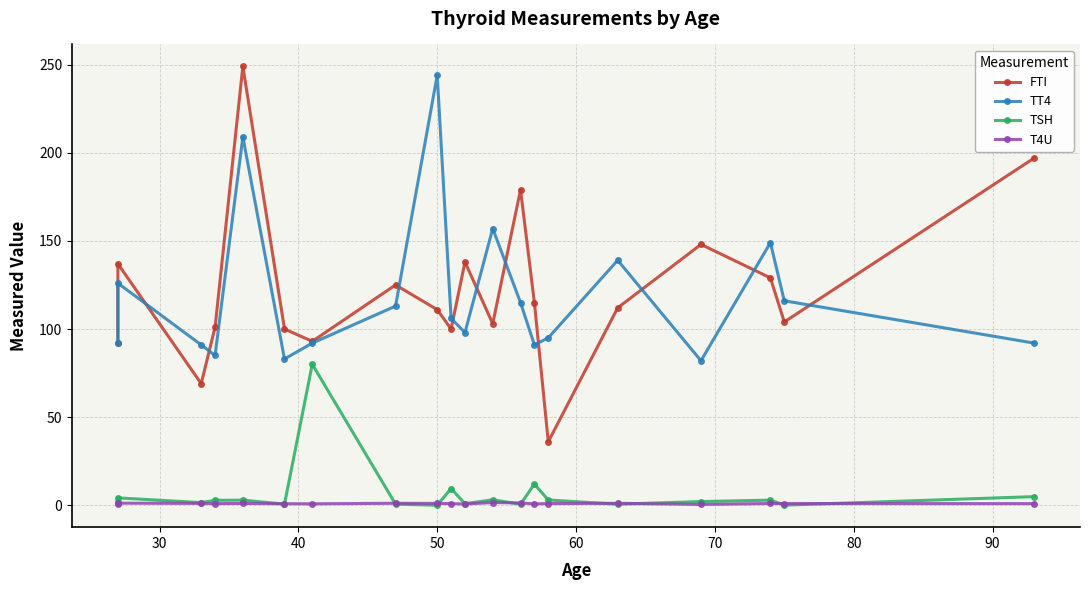

True or false: TT4 and TSH intersect in this chart.

False